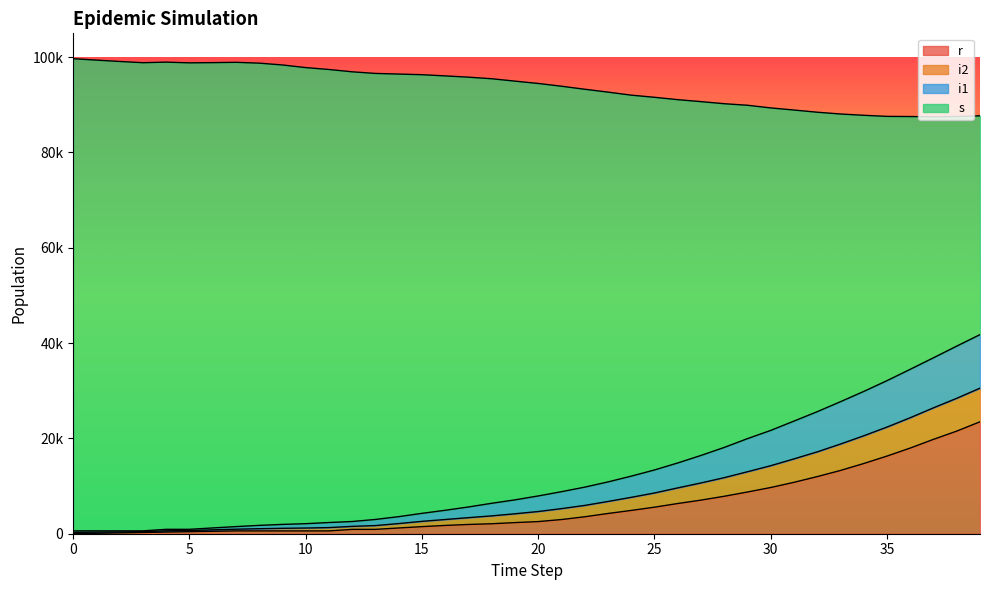

Which series has the largest total across all categories?

s